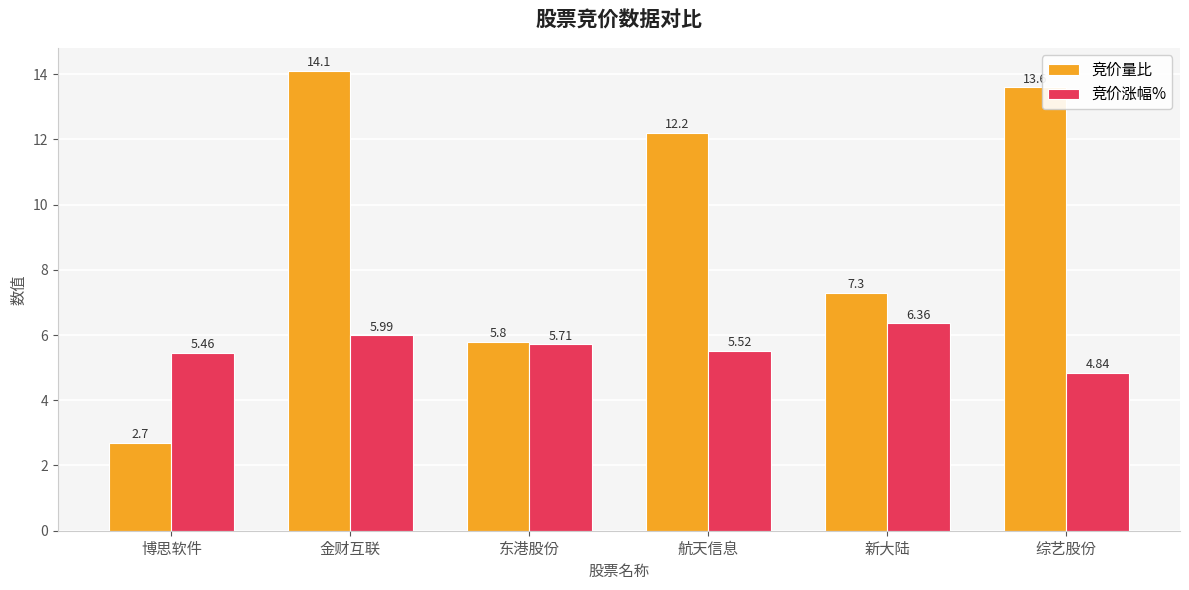

True or false: 竞价涨幅% has a value of 5.7 at 东港股份.

True